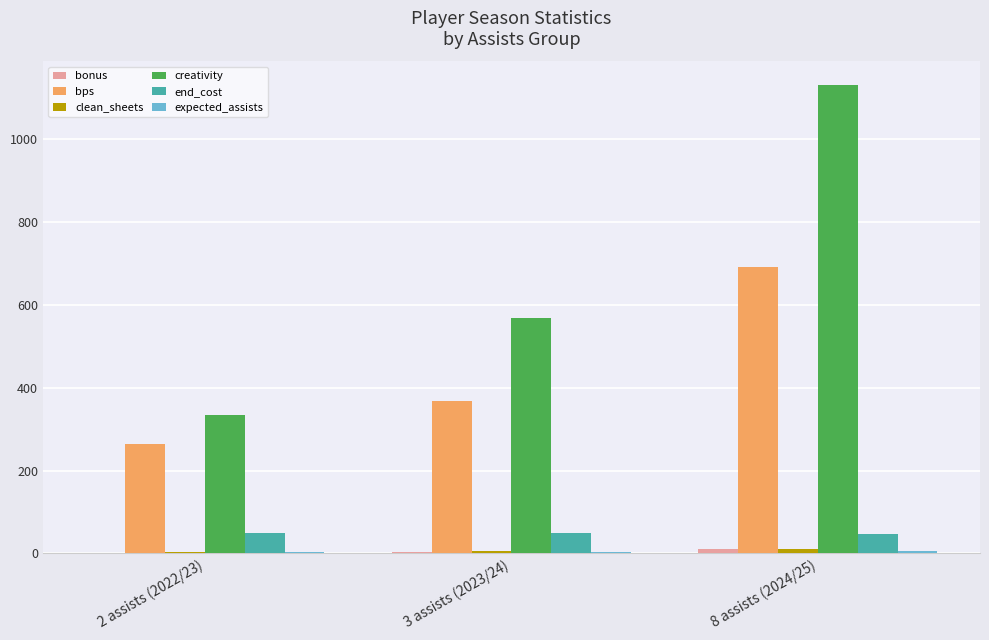

Where is bps nearest to the value 478?

3 assists (2023/24)